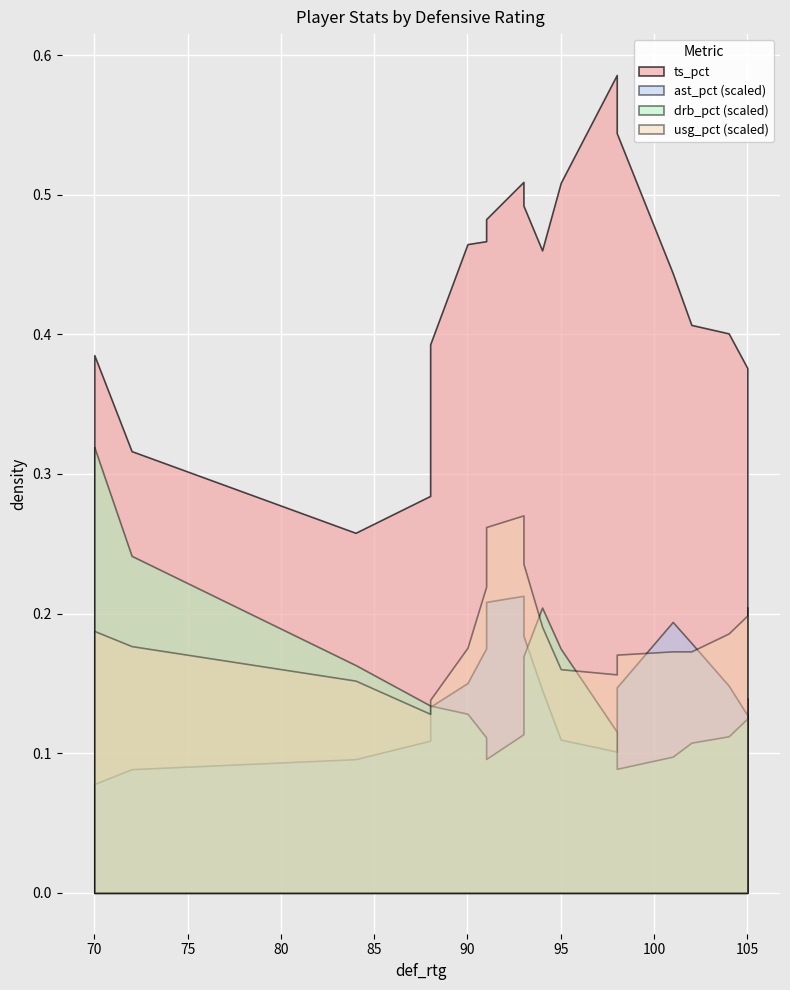

Is the value of ast_pct at 12 greater than the value of drb_pct at 18?

No